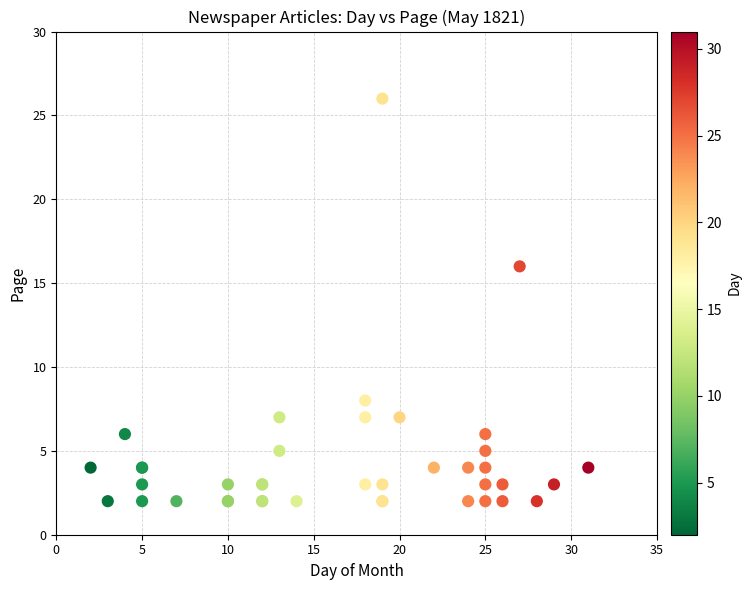

What Y value in the scatter plot is closest to 14?

16